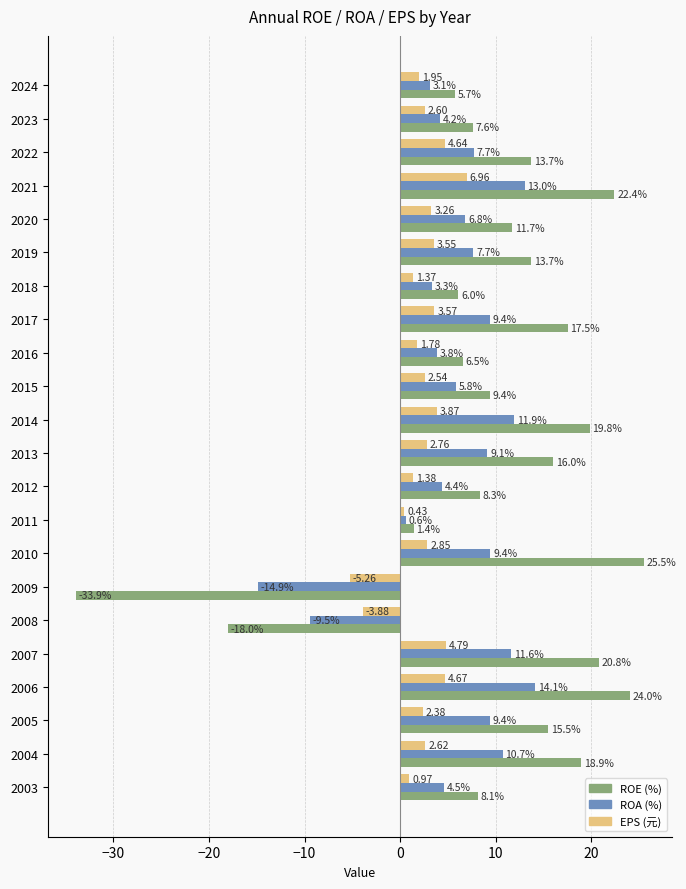

Rank the series by their maximum value, from lowest to highest.

EPS (元), ROA (%), ROE (%)